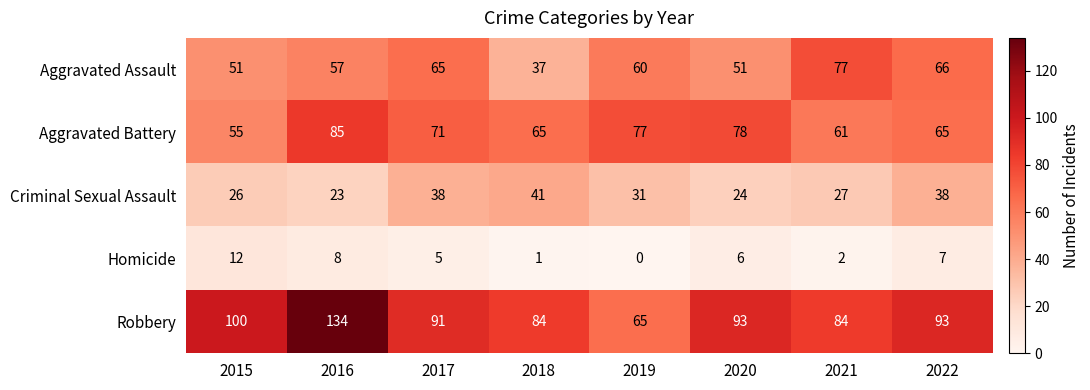

The Aggravated Assault series shows 74 at 2020. True or false?

False